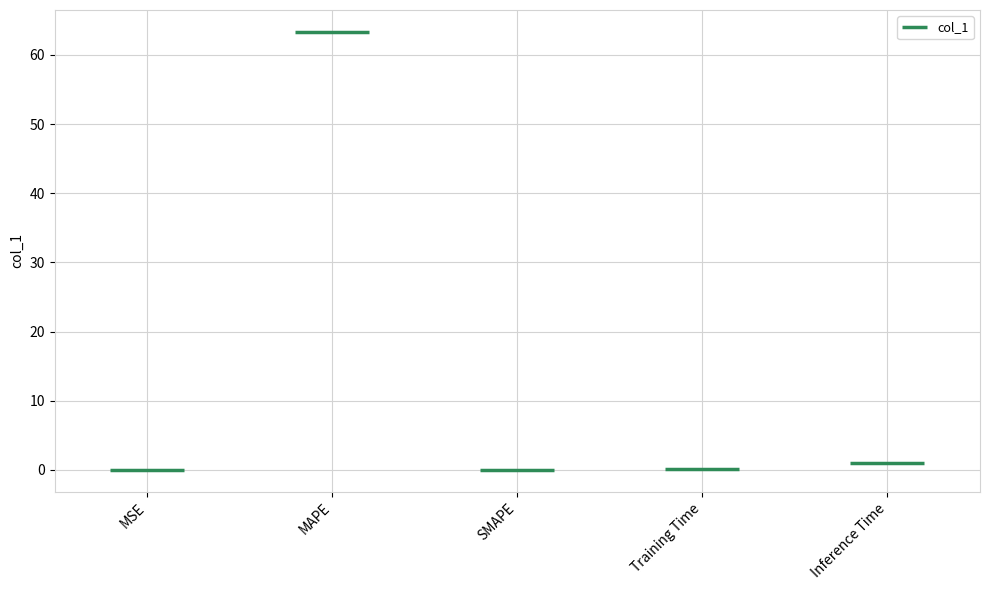

List the labels in order of value, largest first.

MAPE, Inference Time, Training Time, MSE, SMAPE